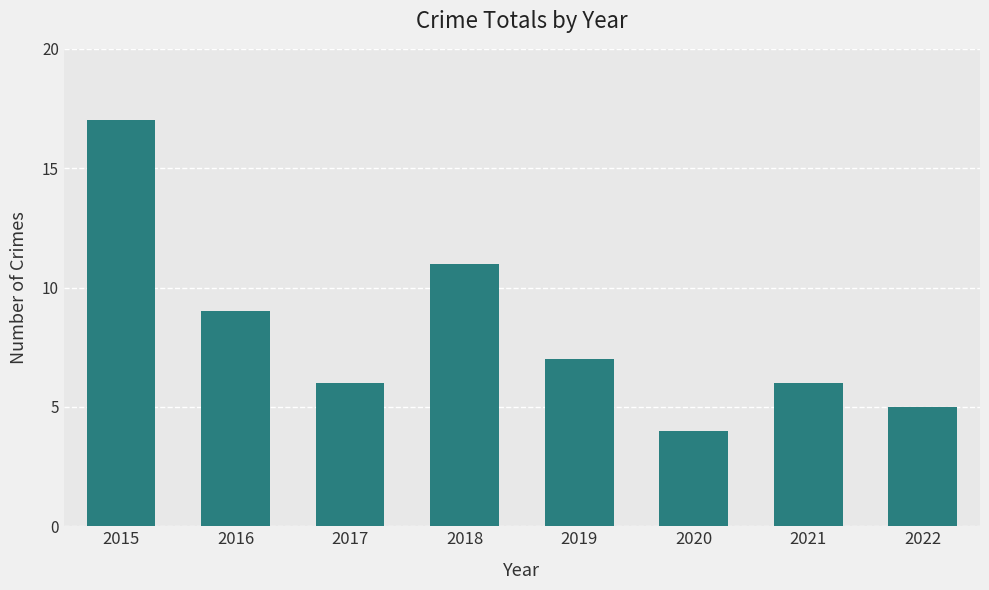

What is the value of the 6th bar from the left?

4